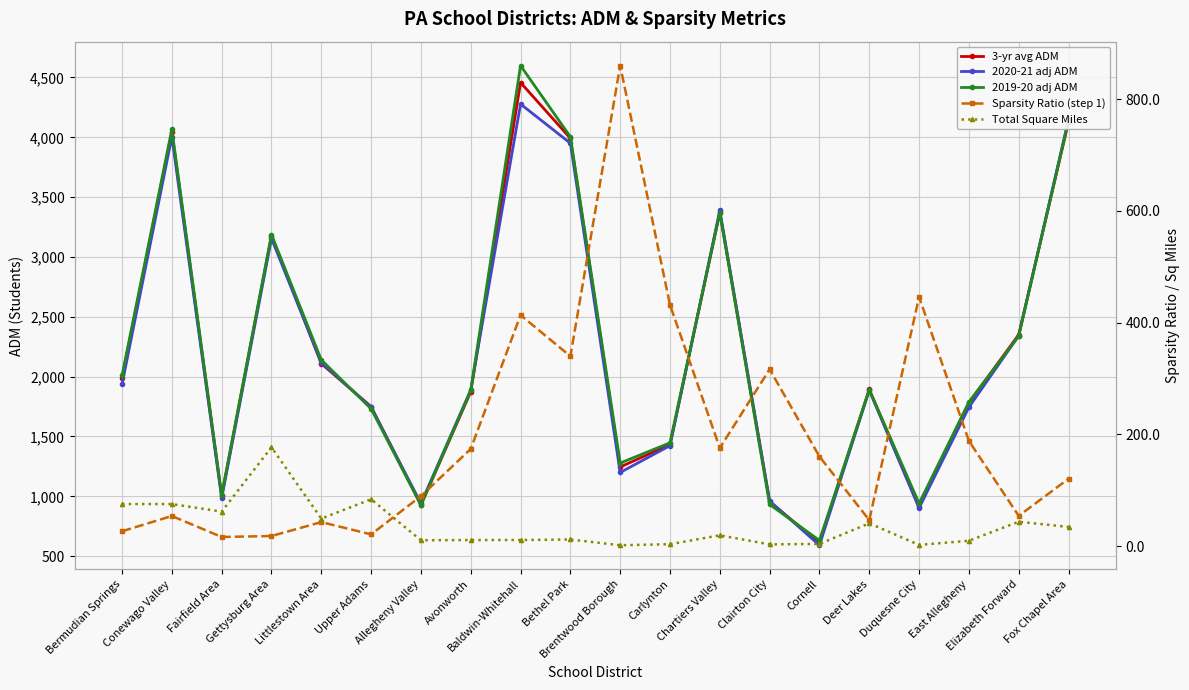

List the series in order of their peak value, highest first.

2019-20 adj ADM, 3-yr avg ADM, 2020-21 adj ADM, Sparsity Ratio (step 1), Total Square Miles